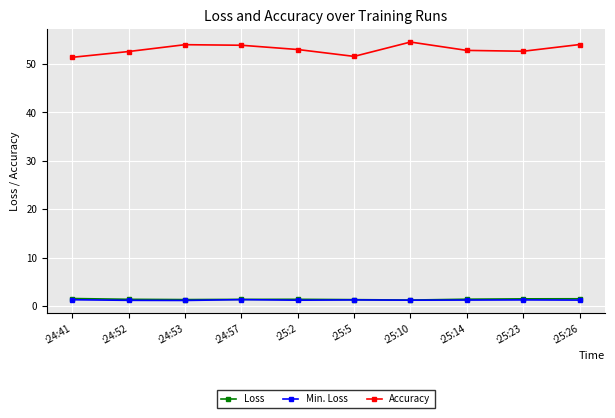

What is the difference between the maximum and second lowest values in the Accuracy series?

3.0